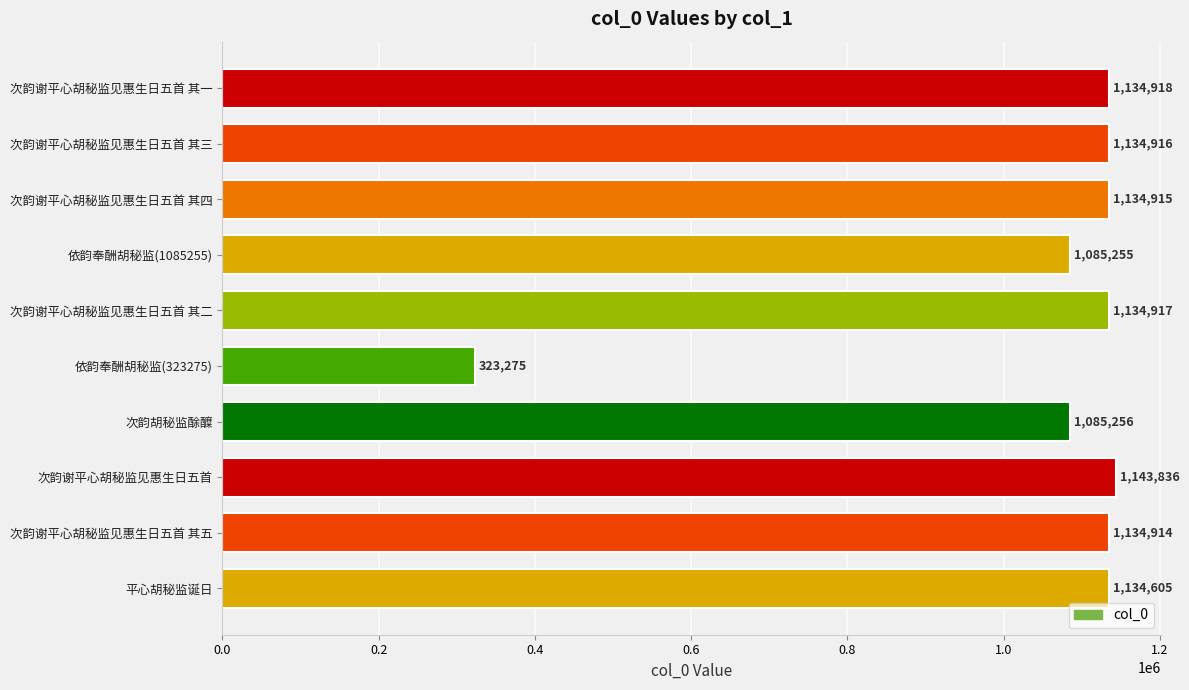

What is the greatest value displayed?

1143836